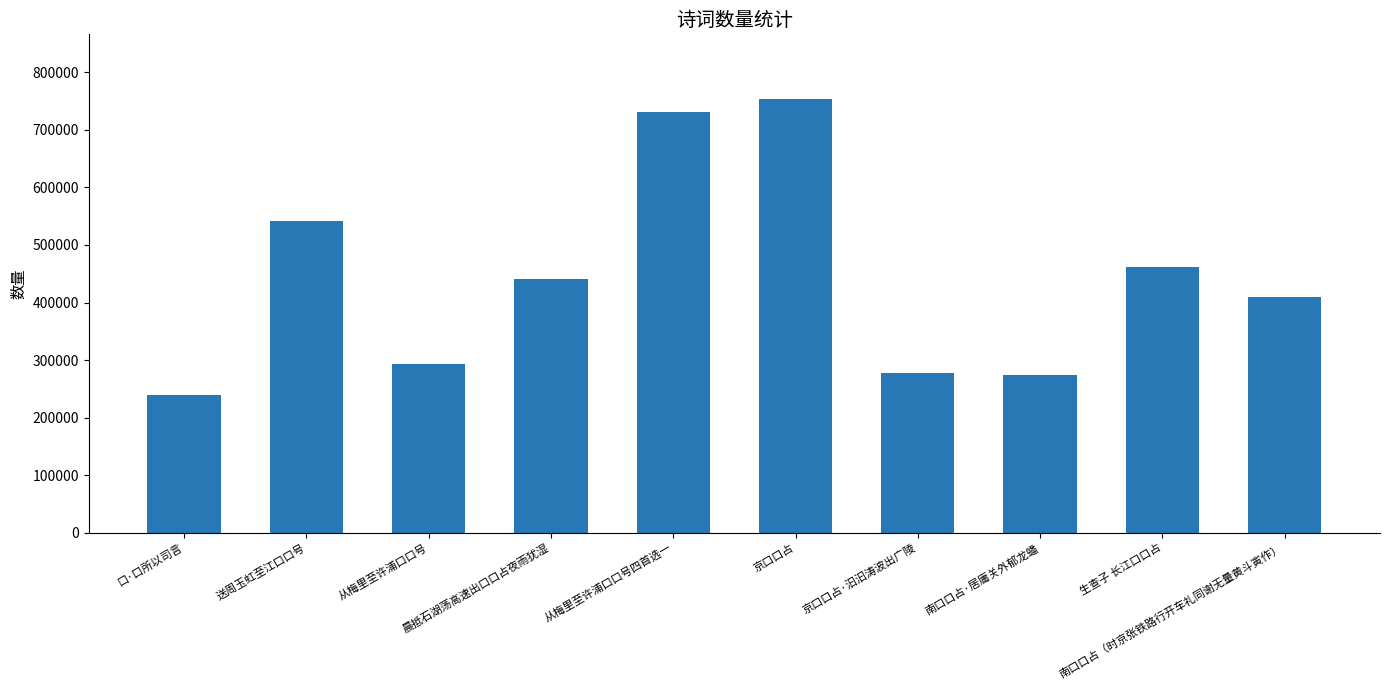

What is the label of the 4th bar from the right?

京口口占·汩汩涛波出广陵